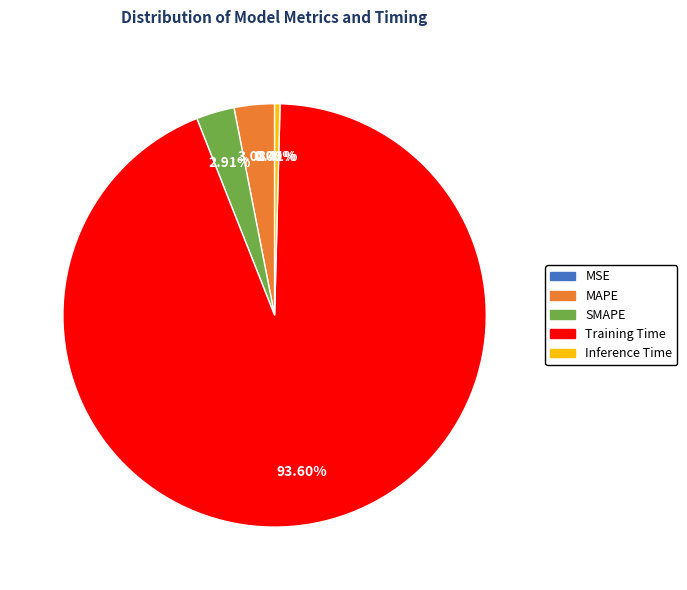

To the nearest percent, what percentage of the pie is MAPE?

3%